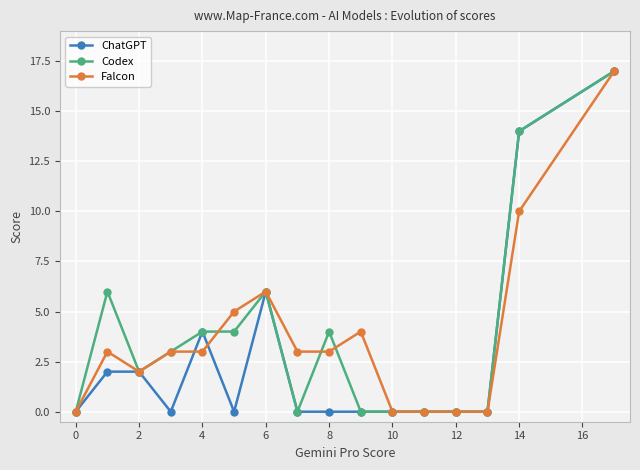

True or false: Falcon has more than 1 interior local peaks.

True